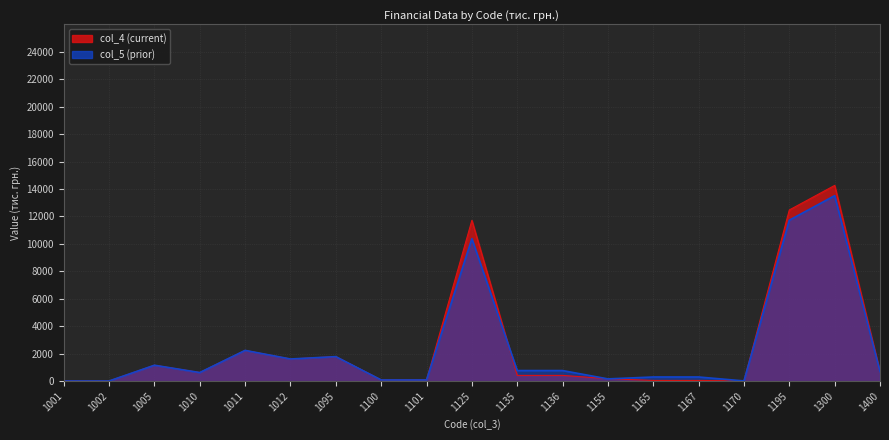

At how many categories does at least one series exceed 4893?

3